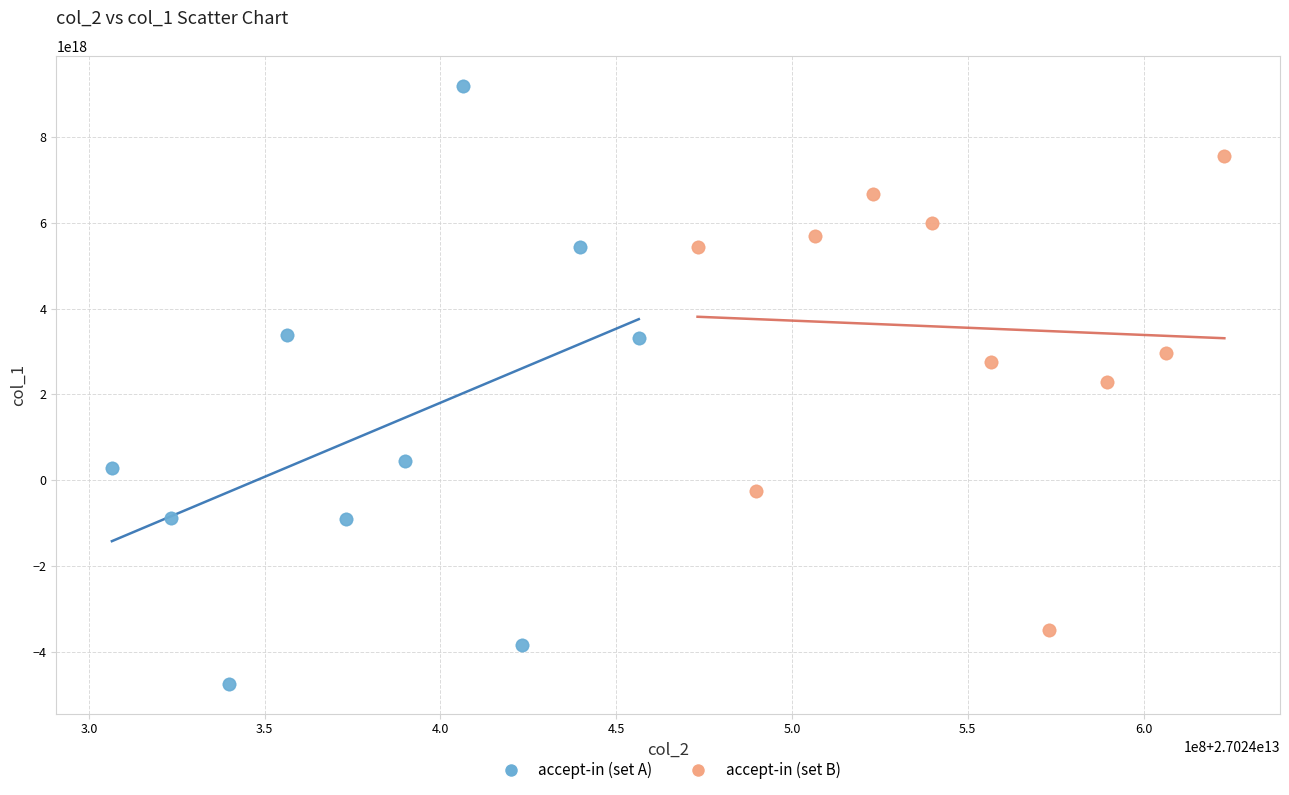

Which series contains the highest Y value?

accept-in (set A)